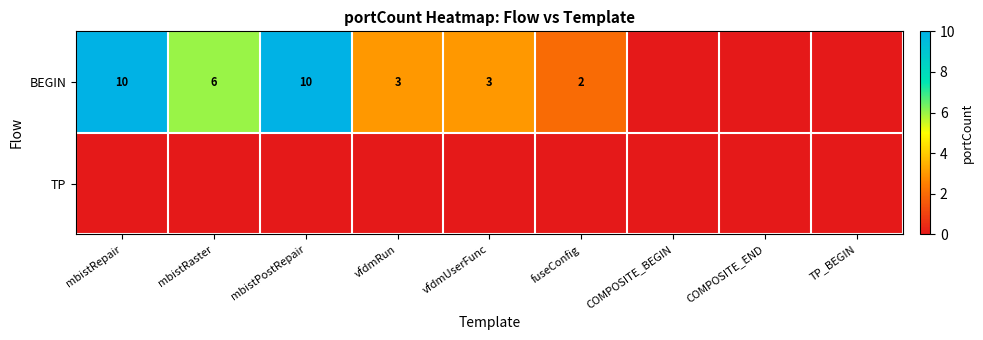

Which series has the largest range (max minus min)?

BEGIN